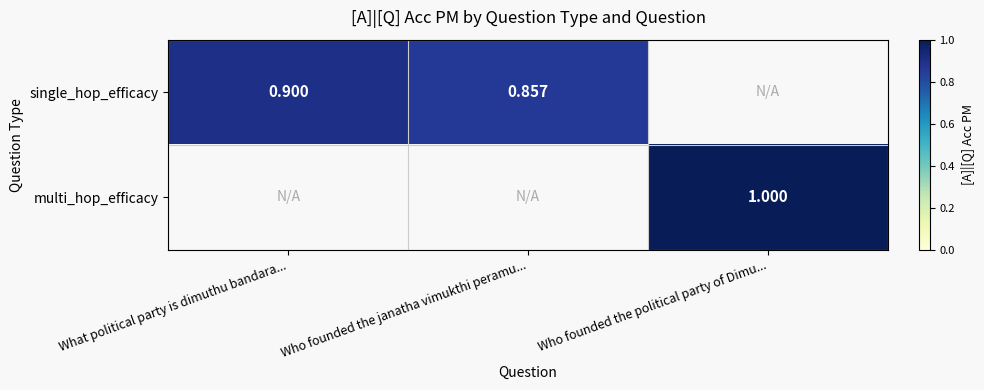

At which label does single_hop_efficacy reach its minimum?

Who founded the janatha vimukthi peramu...